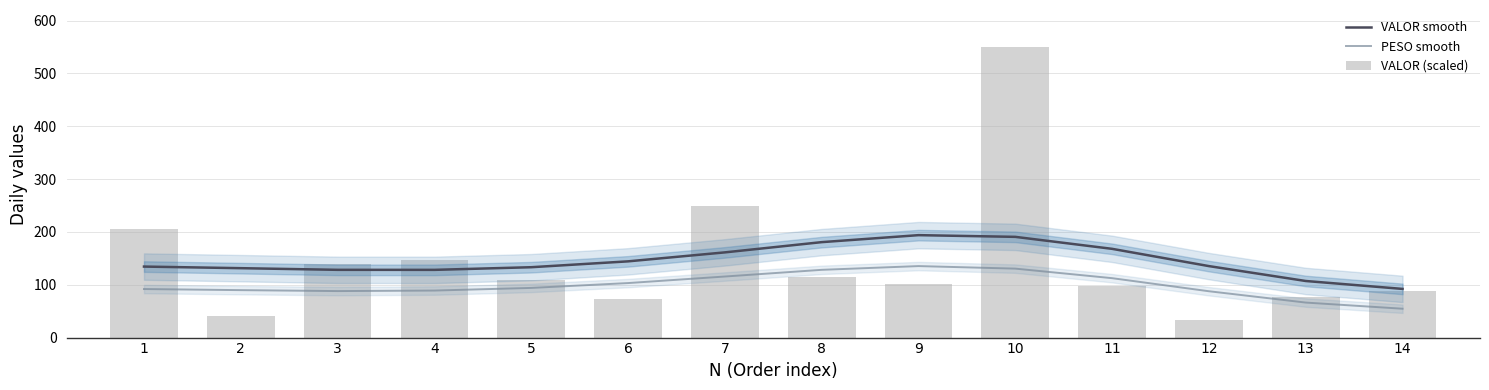

At how many categories does at least one series exceed 196?

3